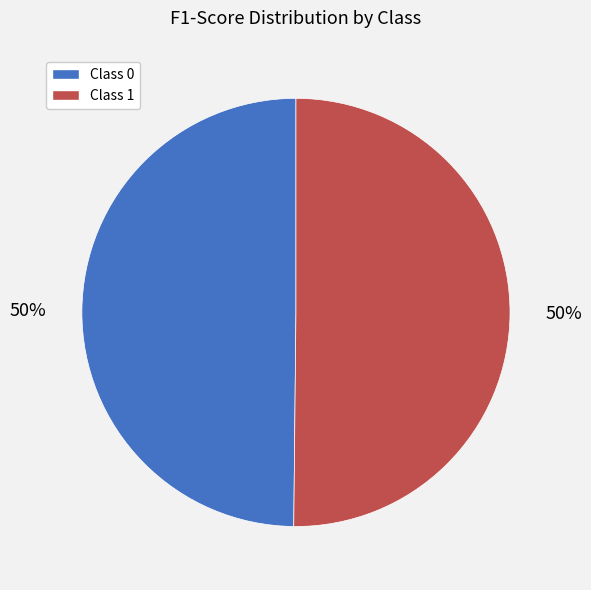

How many slices are in this pie chart?

2